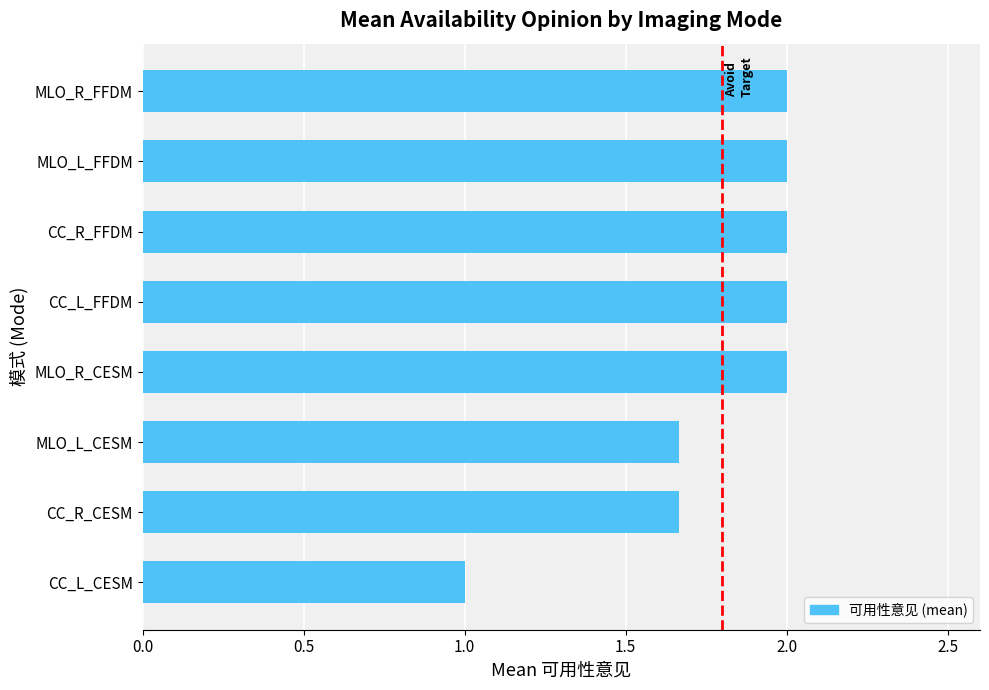

Between CC_L_CESM and MLO_R_FFDM, which is larger?

MLO_R_FFDM